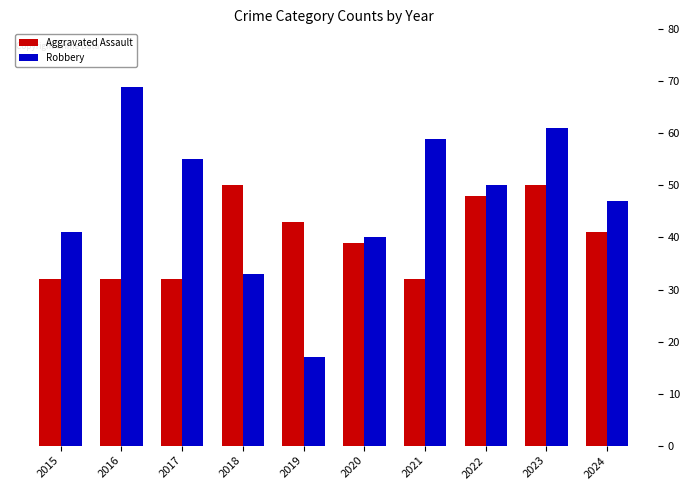

What is the sum of all Robbery values?

472